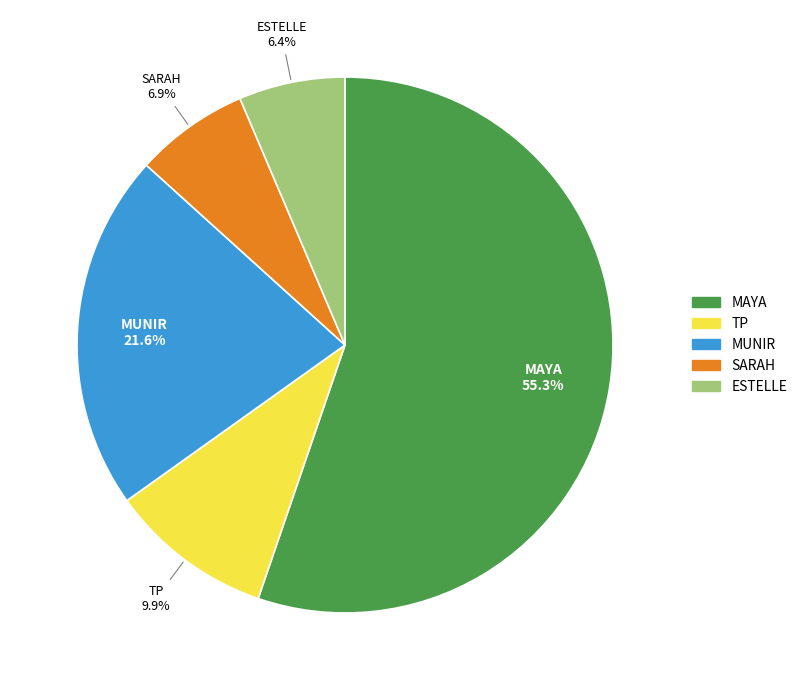

How many segments does this pie chart have?

5